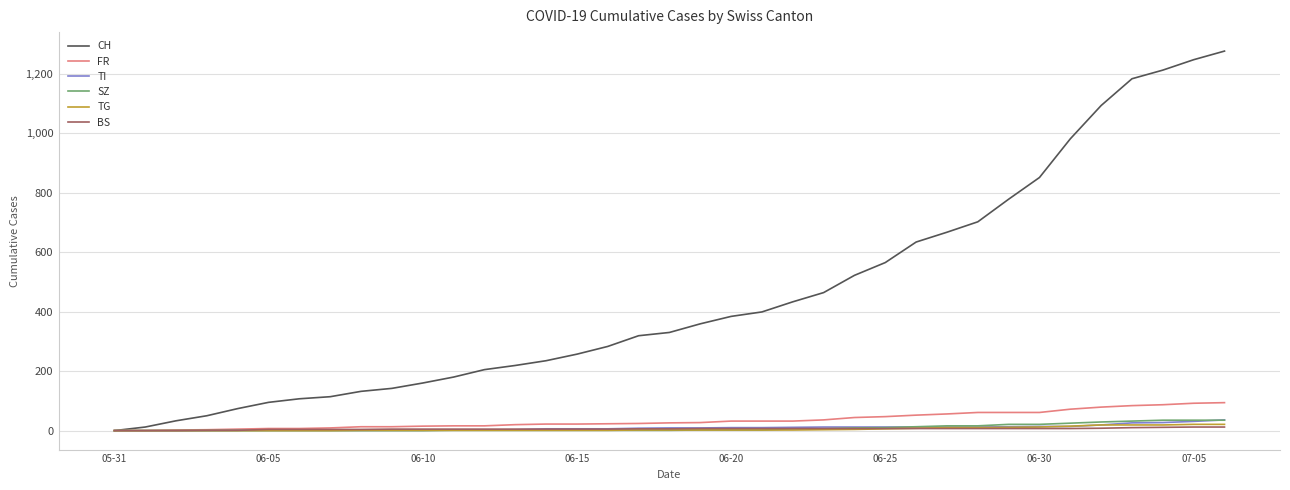

Which series has the widest spread of values?

CH